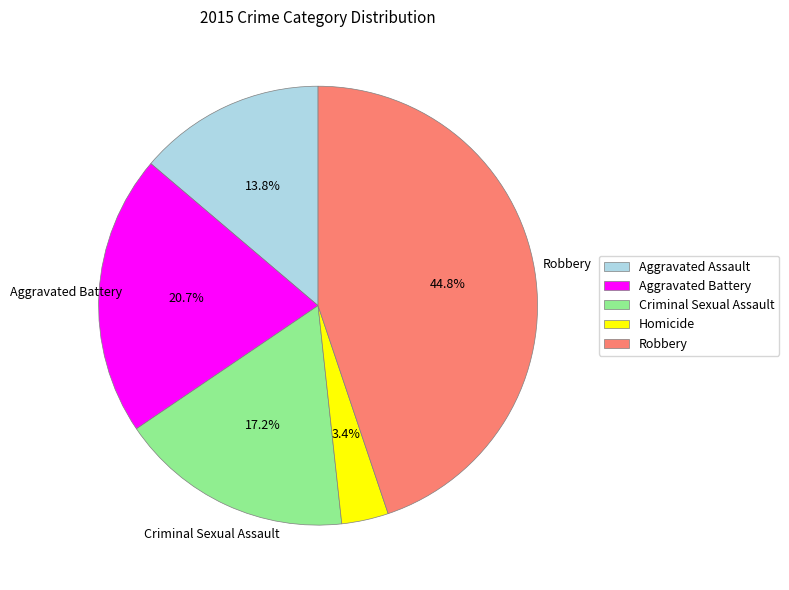

Which slice is the smallest?

Homicide